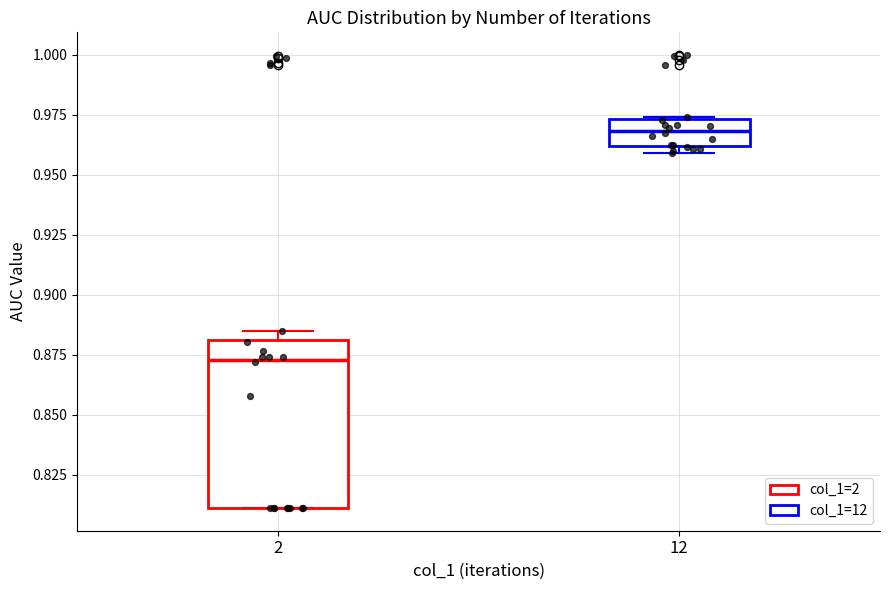

Reading left to right, transcribe this box plot: for each box, give where its median line is, the range the box spans, and where its two whiskers end, as read against the y-axis. The values are not printed on the chart, so give them approximately, as read against the axis.

2: median 0.875, box 0.810 to 0.880, whiskers 0.810 to 0.885
12: median 0.970, box 0.960 to 0.975, whiskers 0.960 (just below the box's lower edge) to 0.975